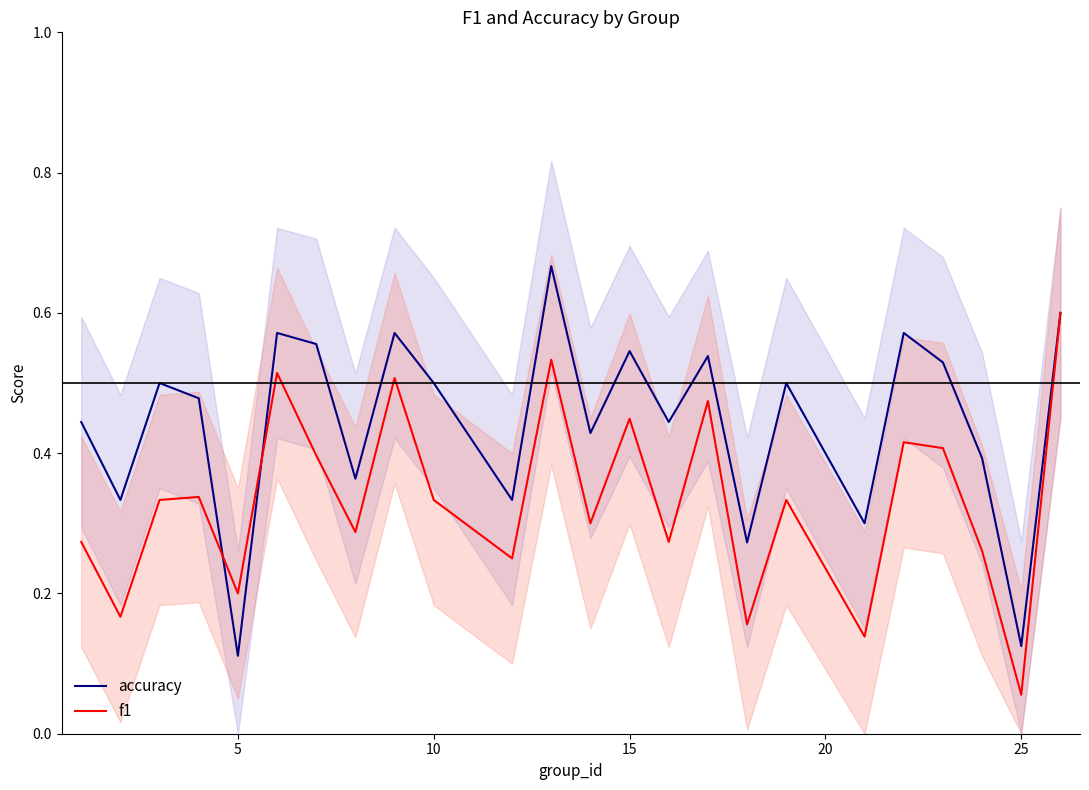

Reading left to right, list all the values displayed in this chart.

accuracy: 0.4	0.3	0.5	0.5	0.1	0.6	0.6	0.4	0.6	0.5	0.3	0.7	0.4	0.5	0.4	0.5	0.3	0.5	0.3	0.6	0.5	0.4	0.1	0.6
f1: 0.3	0.2	0.3	0.3	0.2	0.5	0.4	0.3	0.5	0.3	0.2	0.5	0.3	0.4	0.3	0.5	0.2	0.3	0.1	0.4	0.4	0.3	0.1	0.6